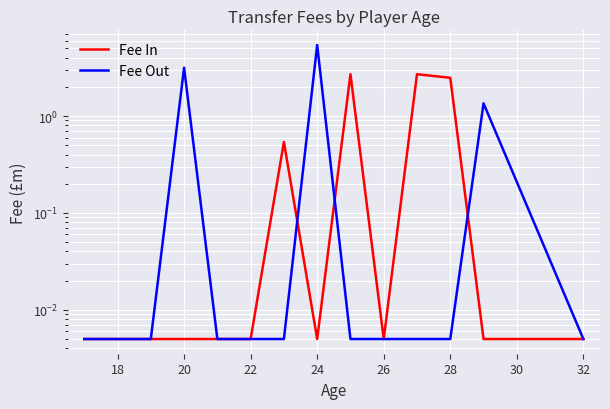

Rank the series at 24 from lowest to highest value.

Fee In, Fee Out